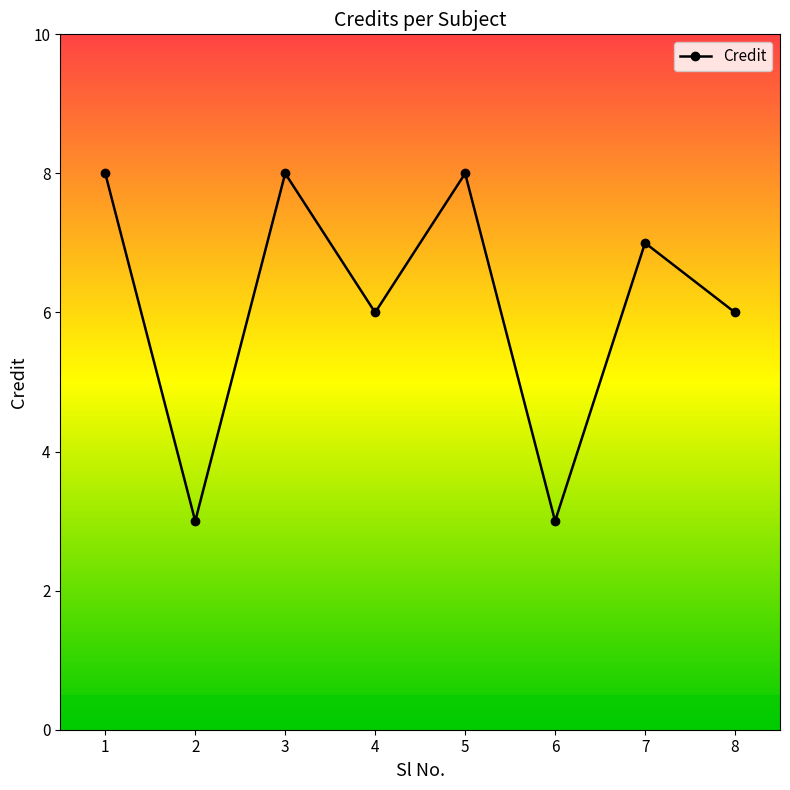

Is it true that the value at 4 is 9?

False